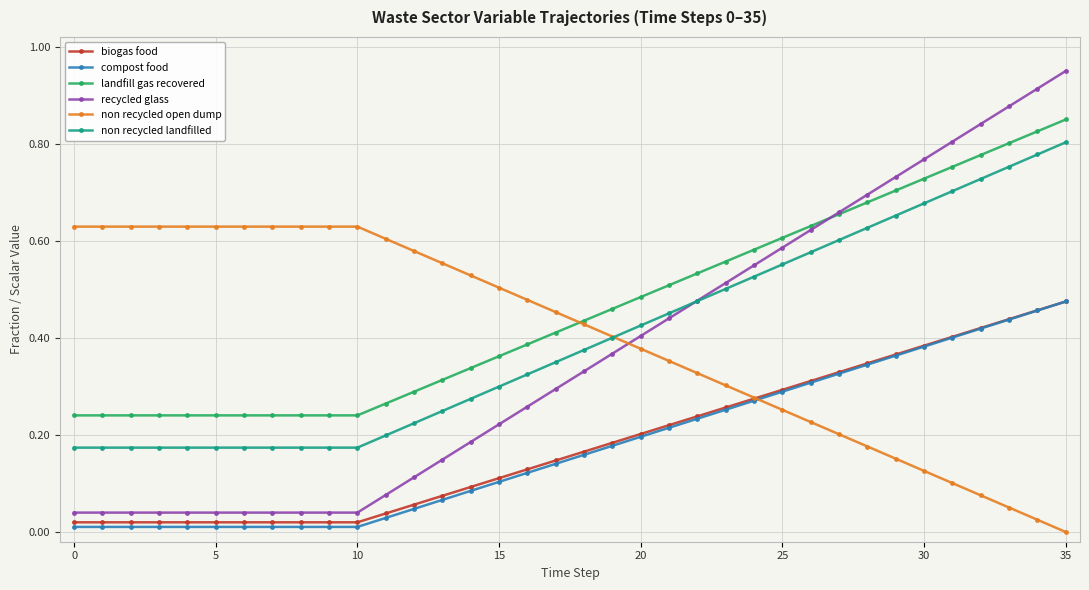

Which series has the largest total across all categories?

landfill gas recovered